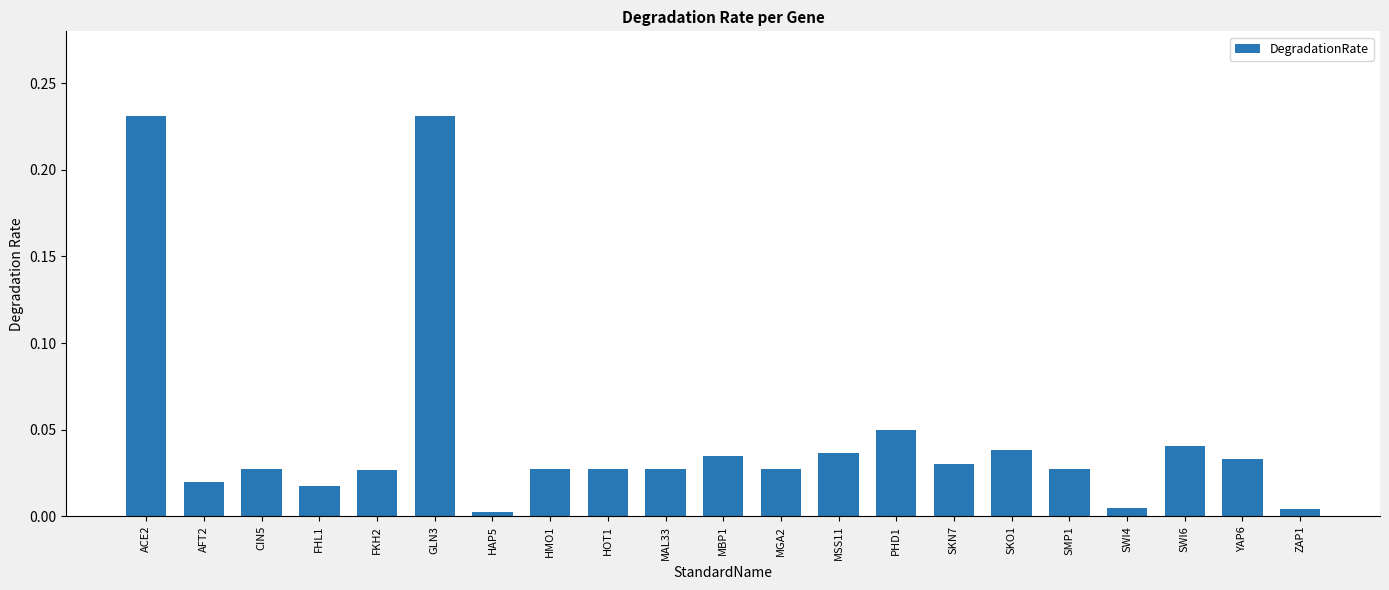

What is the sum of all values?

1.0